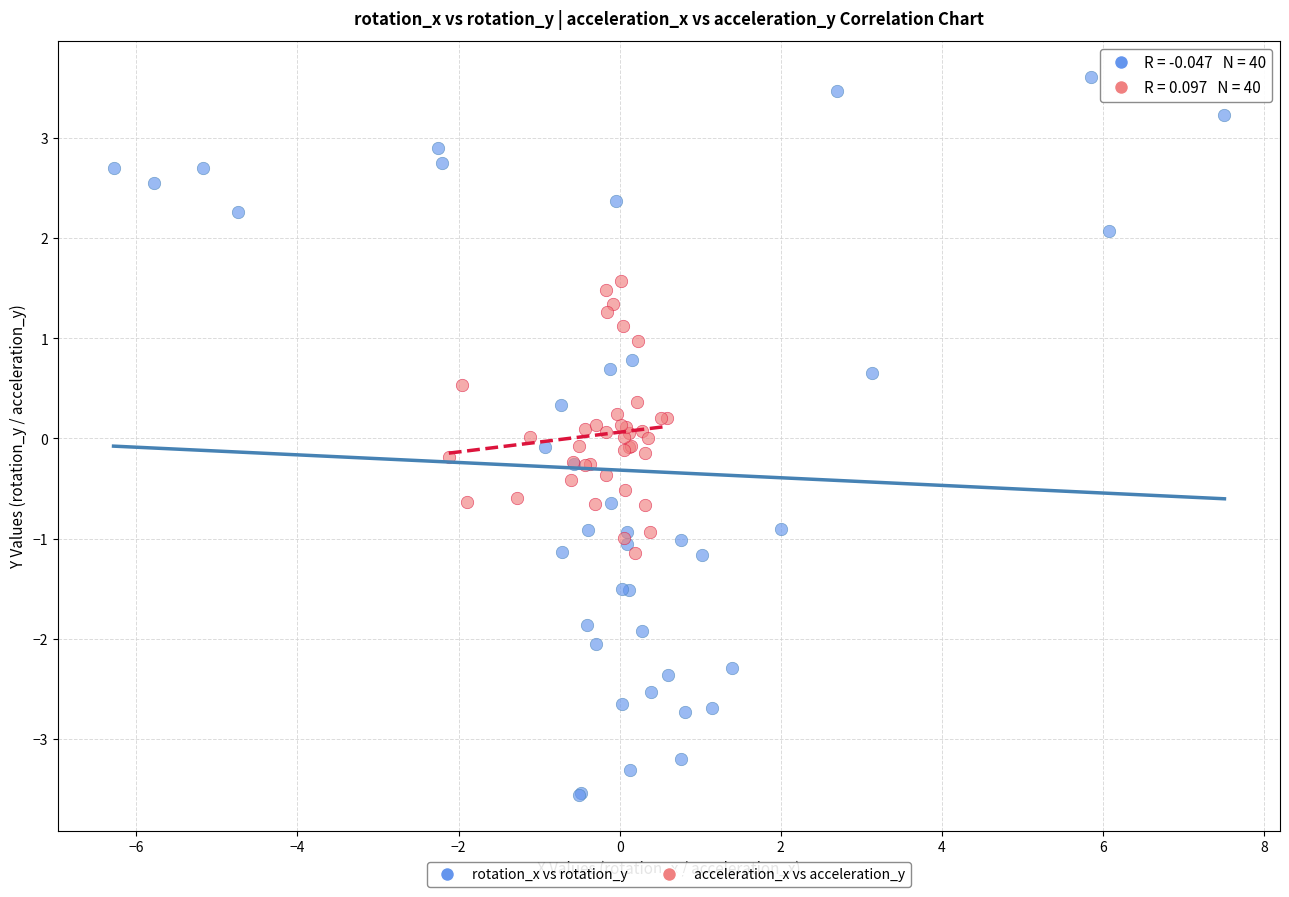

Which series contains the lowest Y value?

rotation_x vs rotation_y